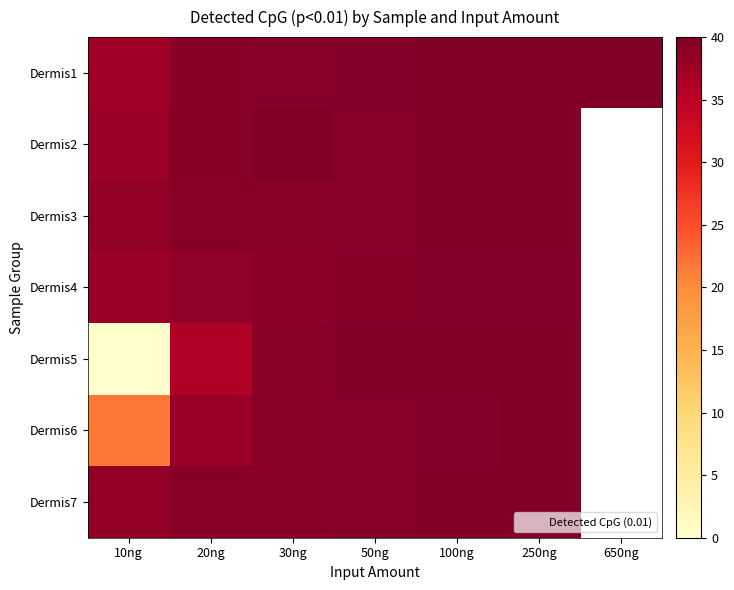

How many positive values does the Dermis7 series have?

6